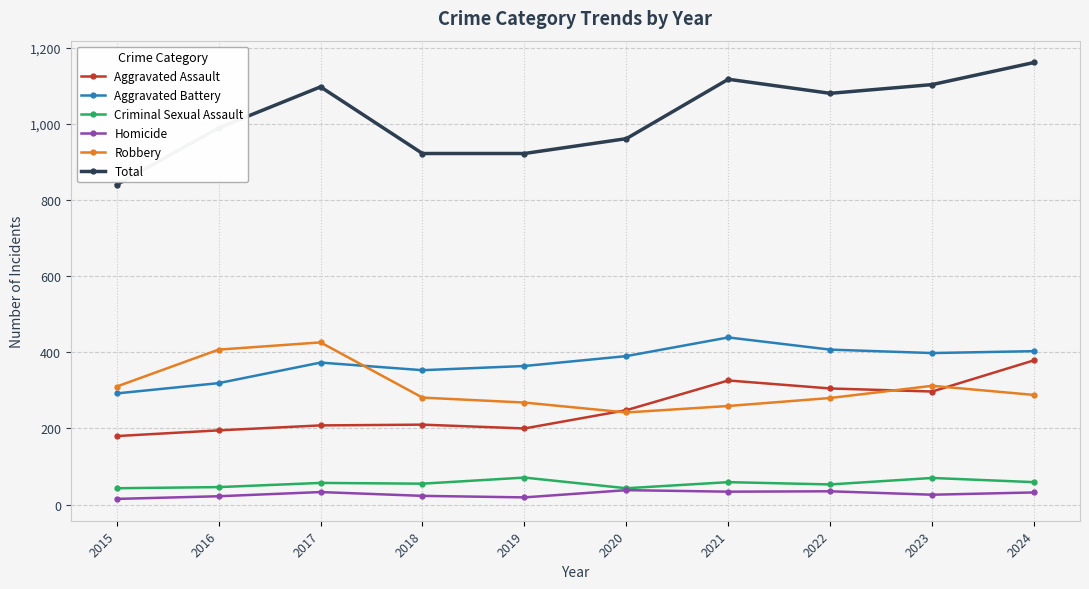

What is the spread (max minus min) of values at 2023?

1077